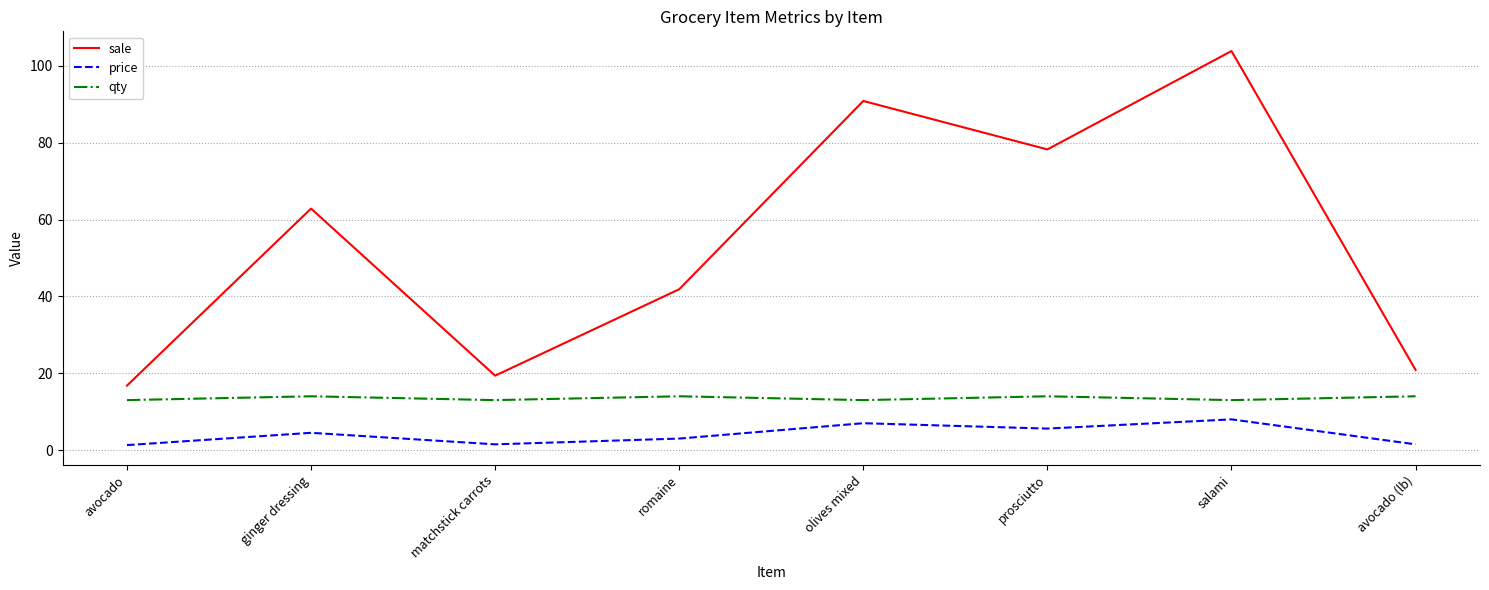

At which label does price first exceed 4?

ginger dressing